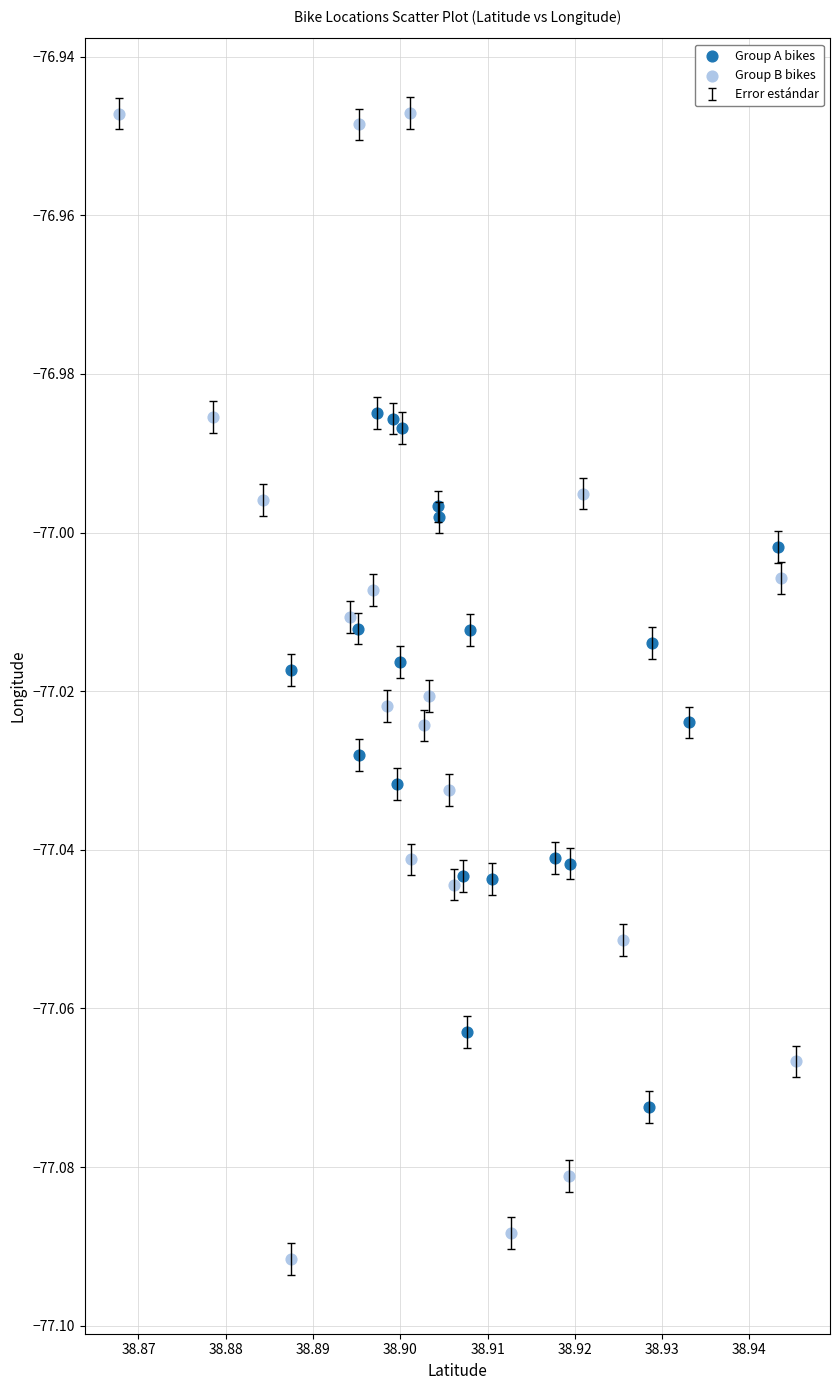

Which series has the largest Y range (max minus min)?

Group B bikes